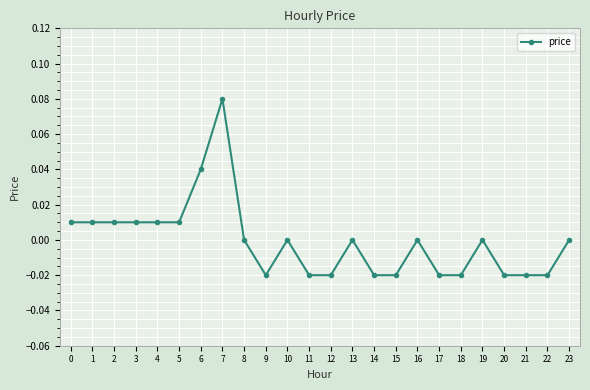

Which label corresponds to the largest value in the chart?

7